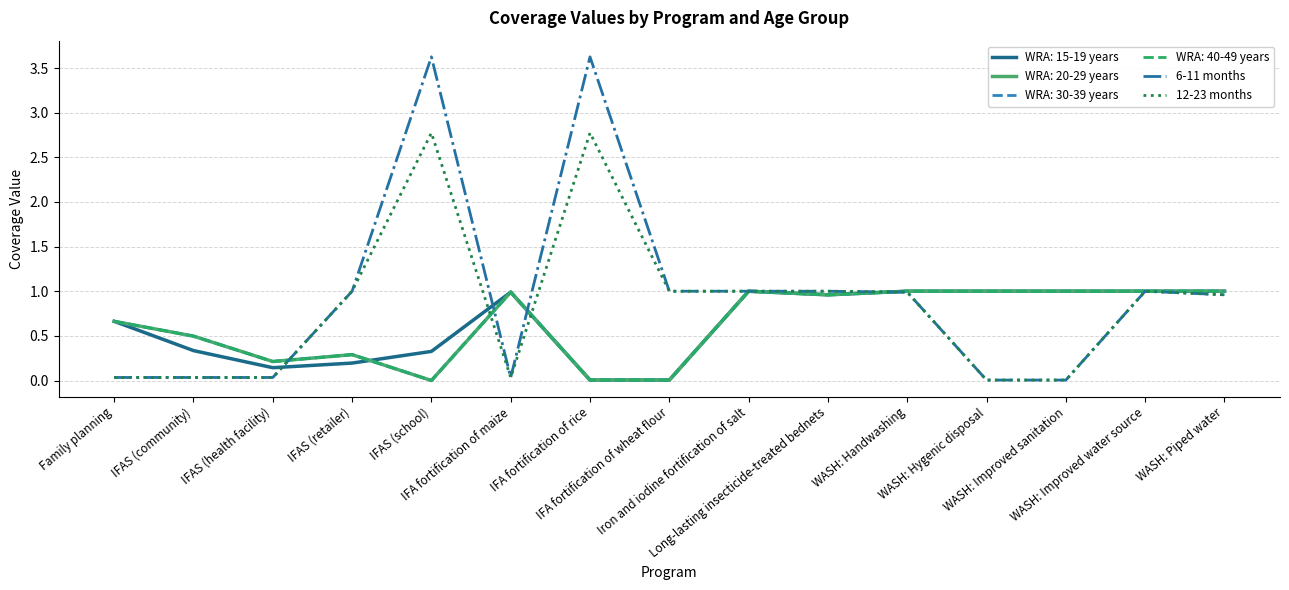

At which category does 12-23 months reach its first local valley?

IFA fortification of maize